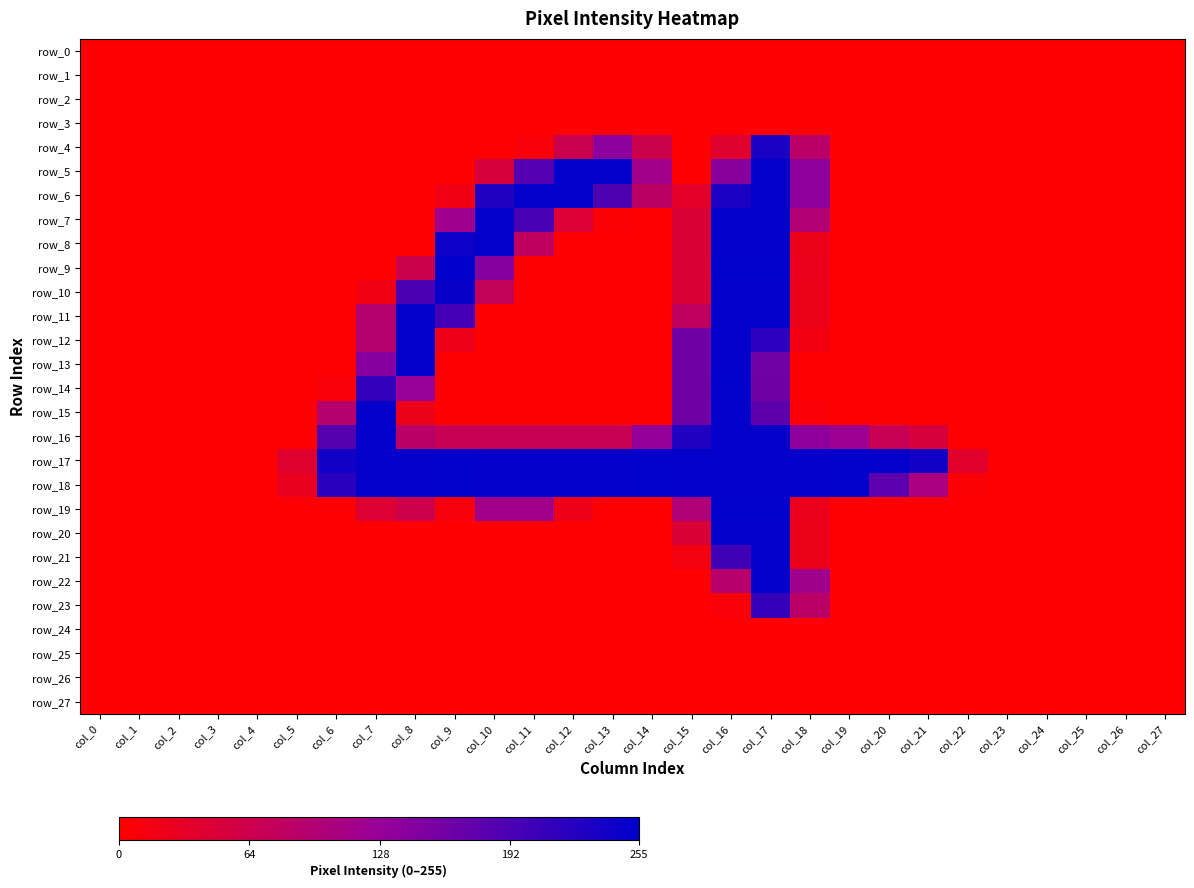

What is the total value across all series at col_14?

902